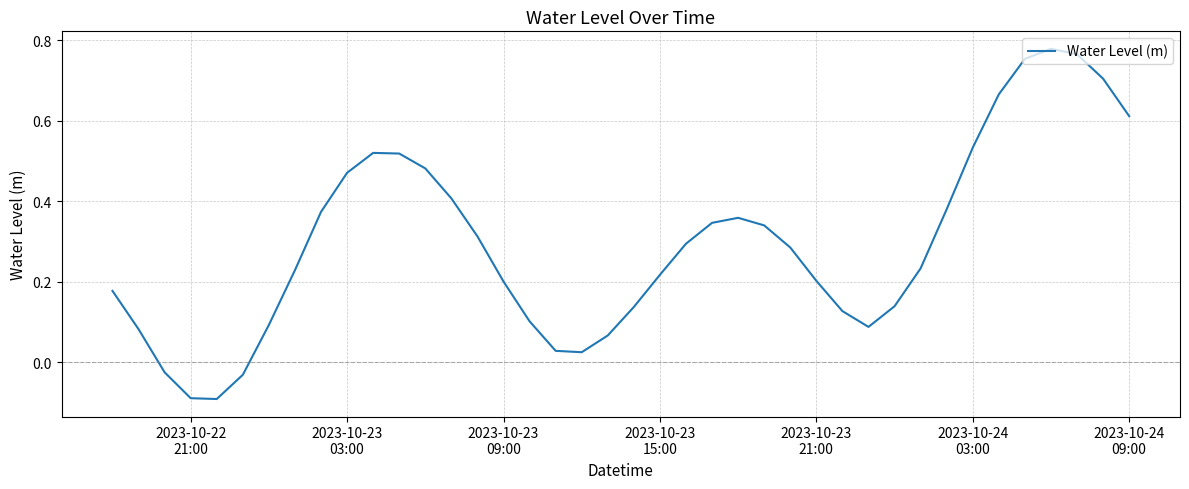

How many lines are shown in the chart?

1